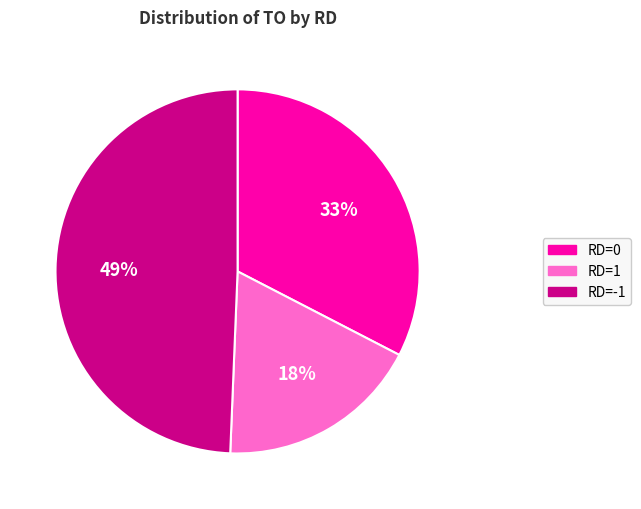

What percentage is the RD=1 slice, to the nearest percent?

18%